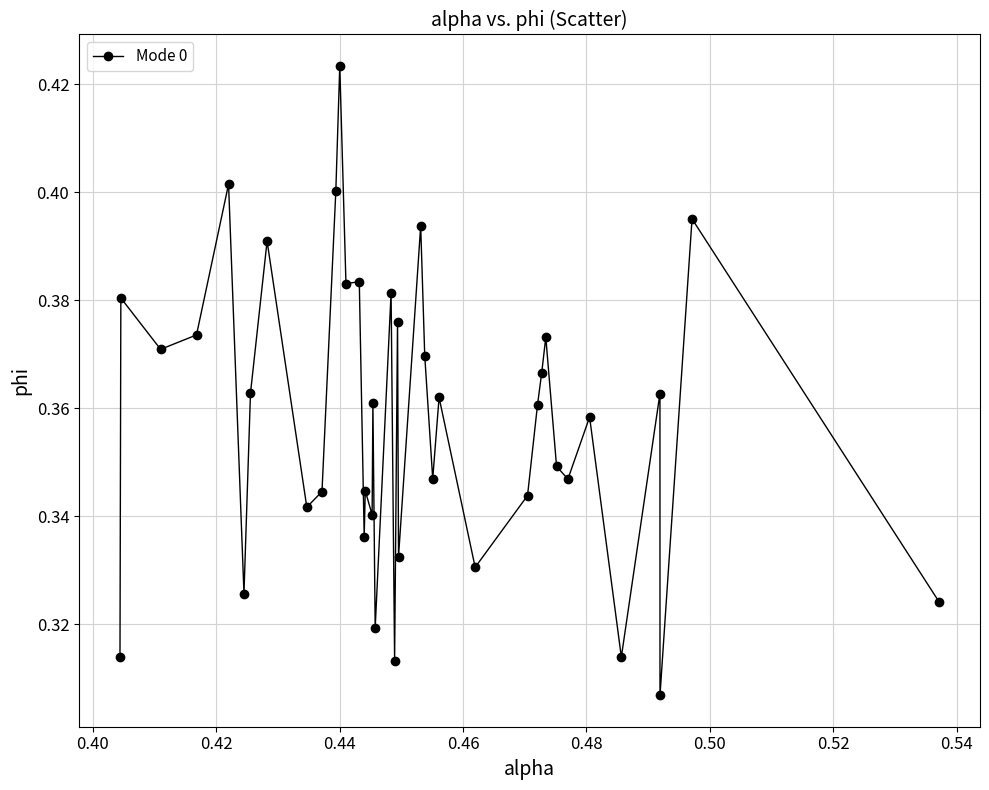

What is the sum of all values?

14.3